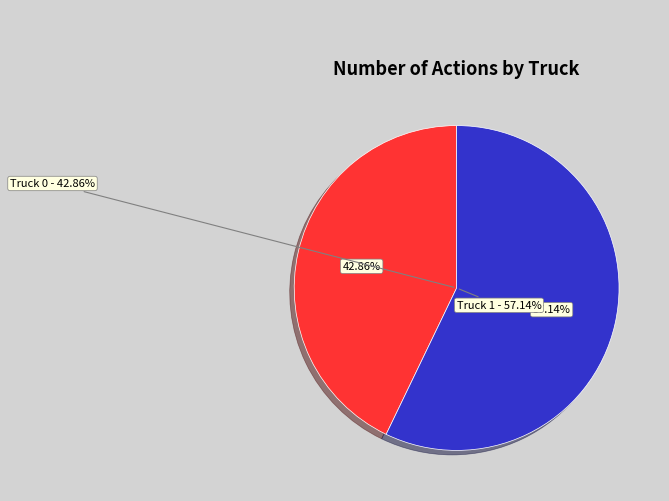

Combined, what portion of the pie is Truck 1 and Truck 0?

100.0%